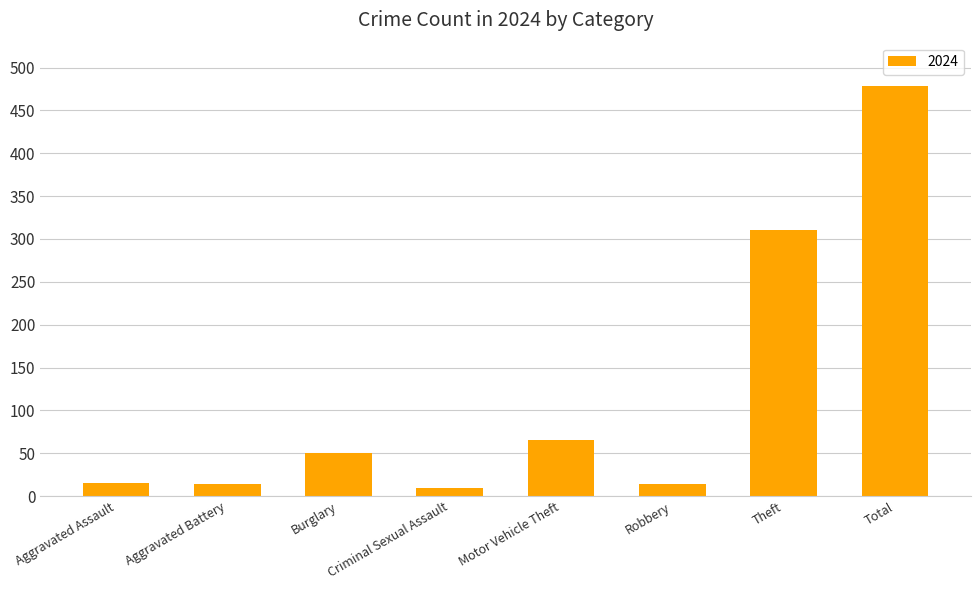

What is the sum of the values at Total and Theft?

790